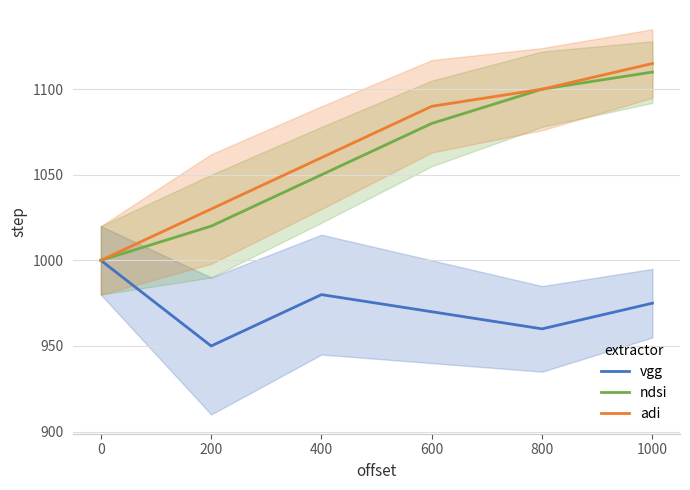

True or false: adi has a value of 675 at 600.

False